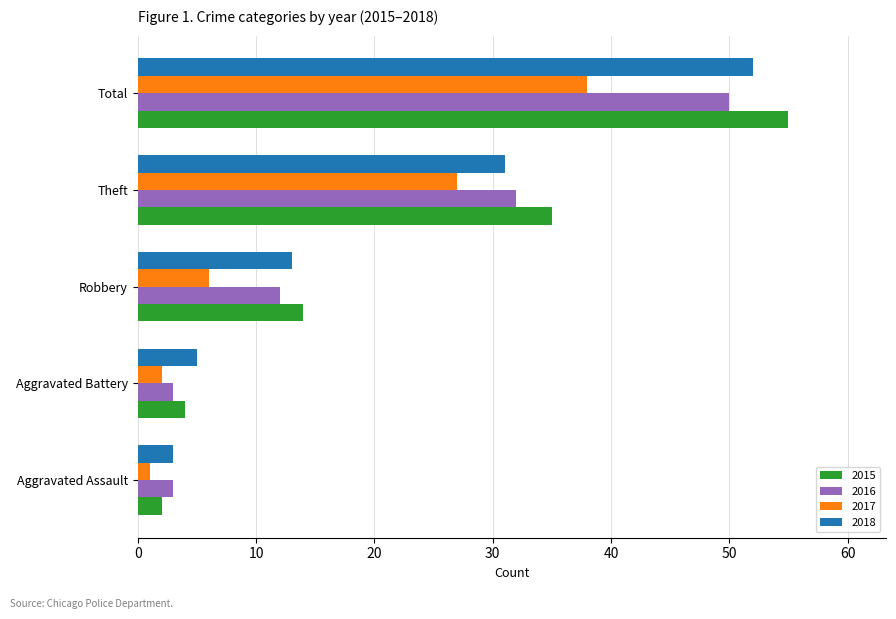

What is the average value of the 2016 series?

20